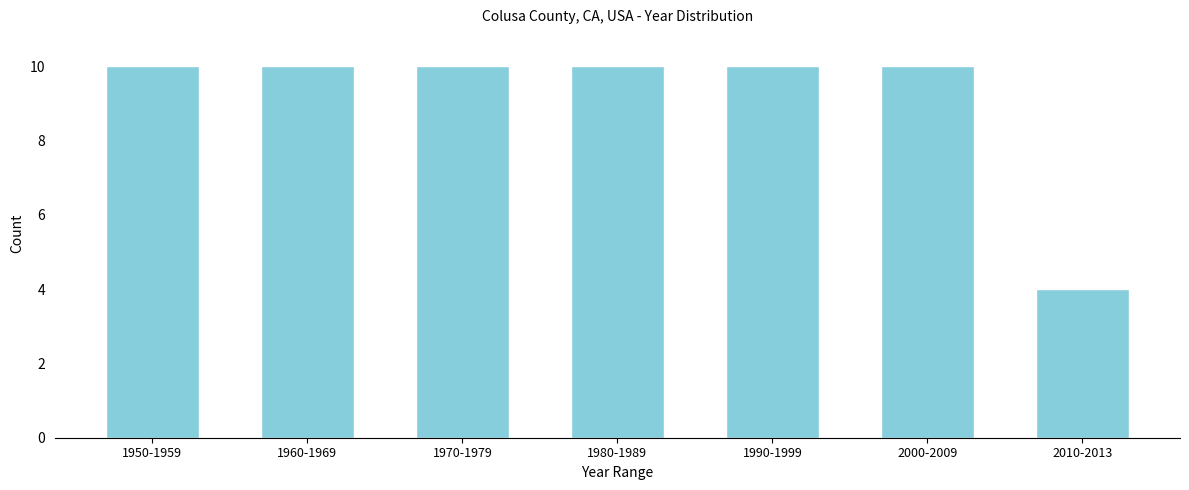

Reading left to right, what are all the values shown in this chart?

1950-1959=10	1960-1969=10	1970-1979=10	1980-1989=10	1990-1999=10	2000-2009=10	2010-2013=4